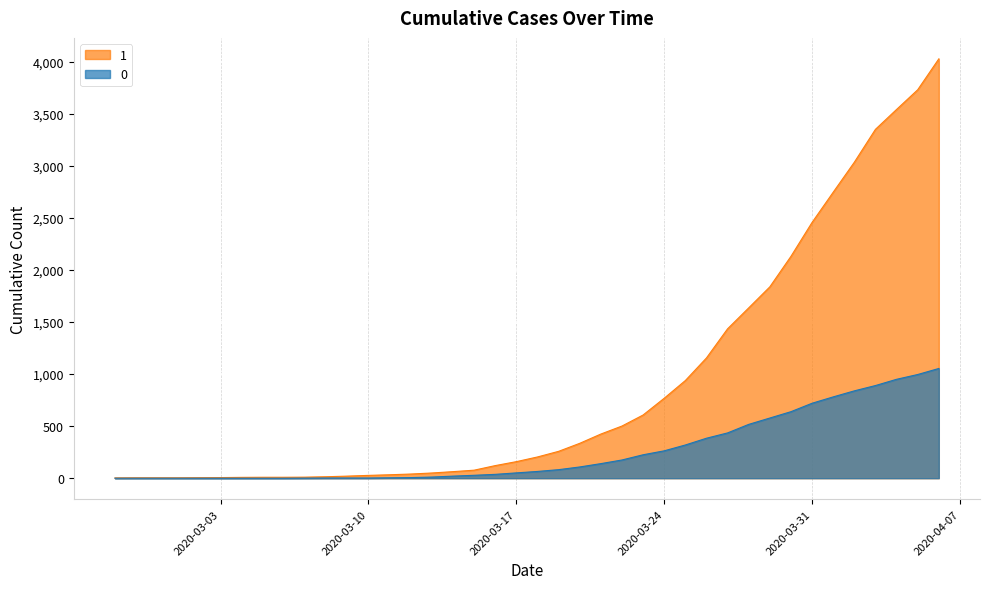

Reading left to right, extract all data points from this chart.

0: 0	0	0	0	0	0	0	0	0	1	2	2	2	4	6	11	20	28	37	51	65	82	108	140	175	225	263	319	384	435	517	578	639	720	781	839	890	950	996	1054
1: 3	4	4	4	5	6	8	9	9	10	14	20	27	33	40	50	63	77	121	159	204	258	335	424	501	607	768	938	1155	1435	1636	1838	2131	2457	2747	3035	3351	3542	3731	4028